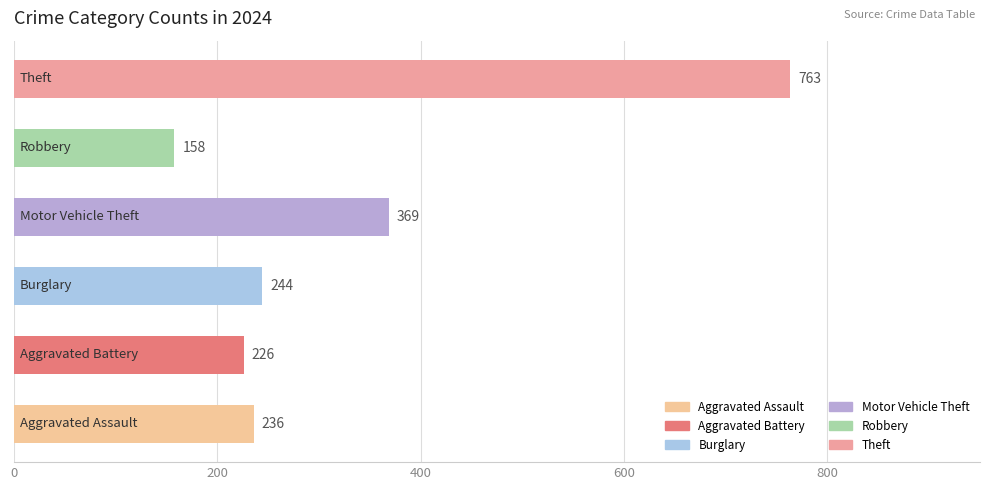

What is the minimum value shown in the chart?

158